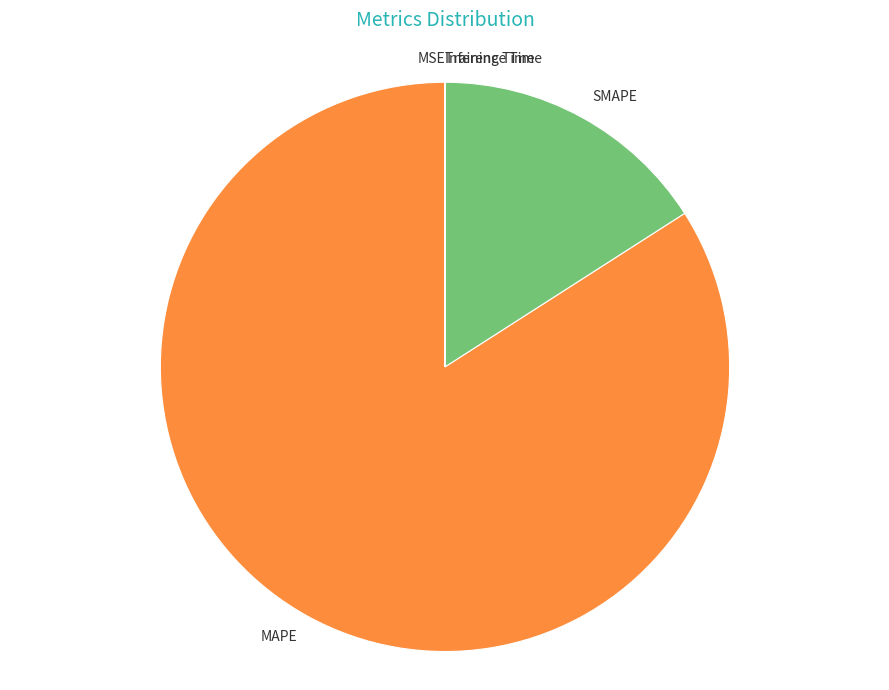

What is the majority slice?

MAPE